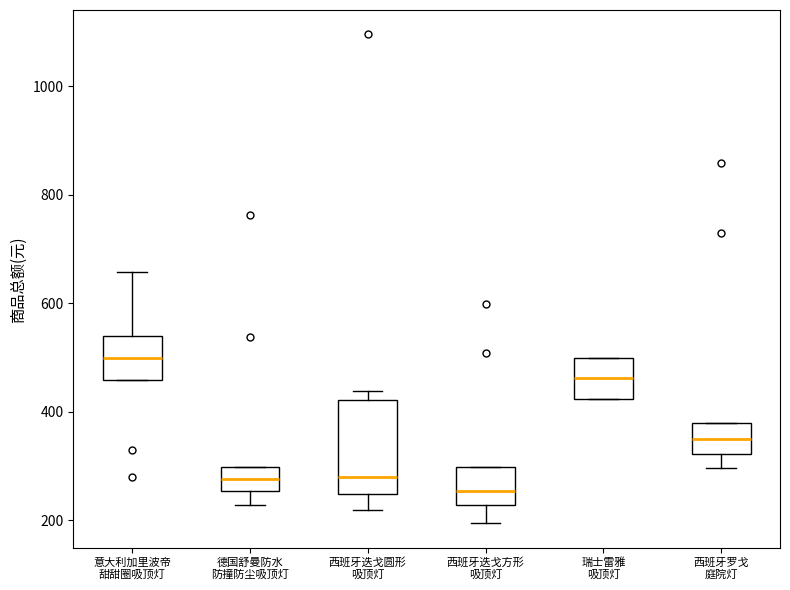

Where does the lower whisker of the box for 西班牙迭戈方形 吸顶灯 end on the y-axis? The values are not printed on the chart, so give them approximately, as read against the axis.

200